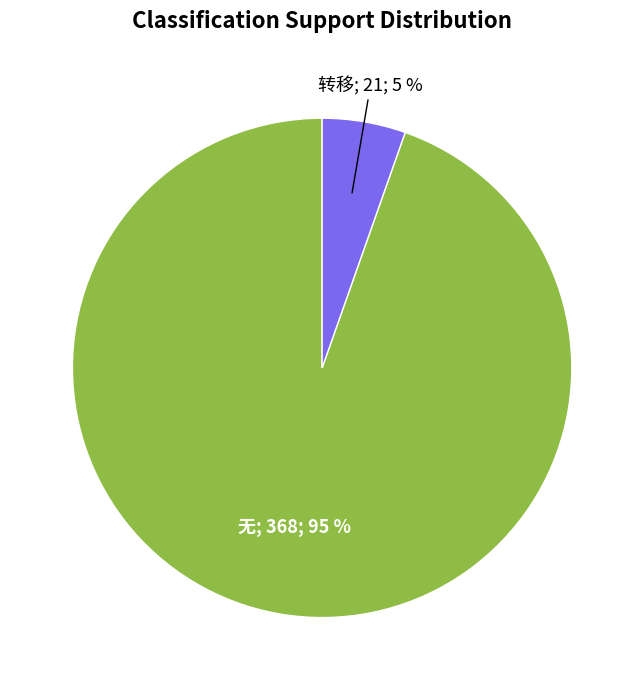

To the nearest percent, what is the average slice percentage?

50%